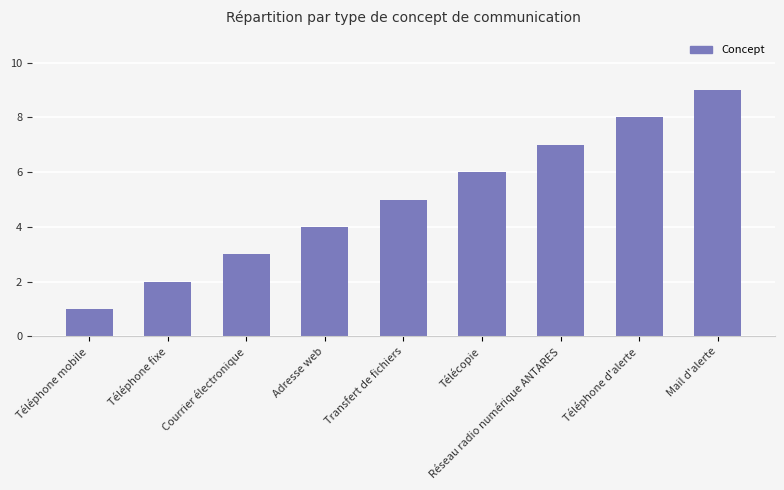

What is the label of the 3rd bar from the right?

Réseau radio numérique ANTARES